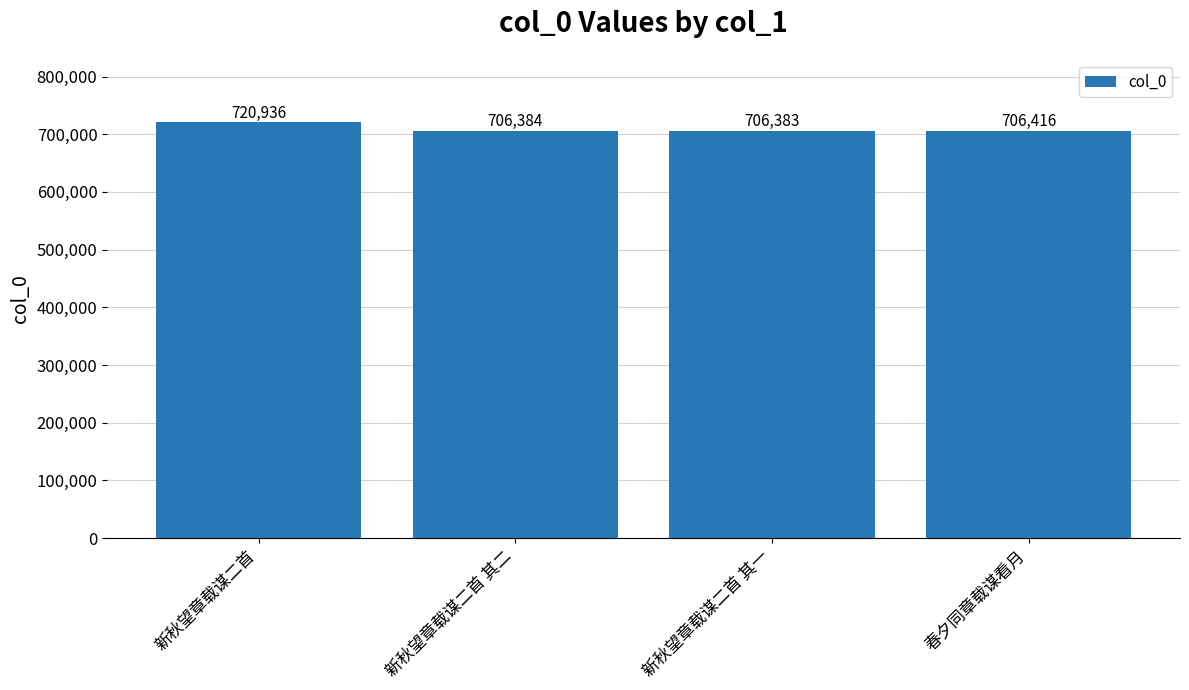

At which label is the value closest to 713659?

春夕同章载谋看月